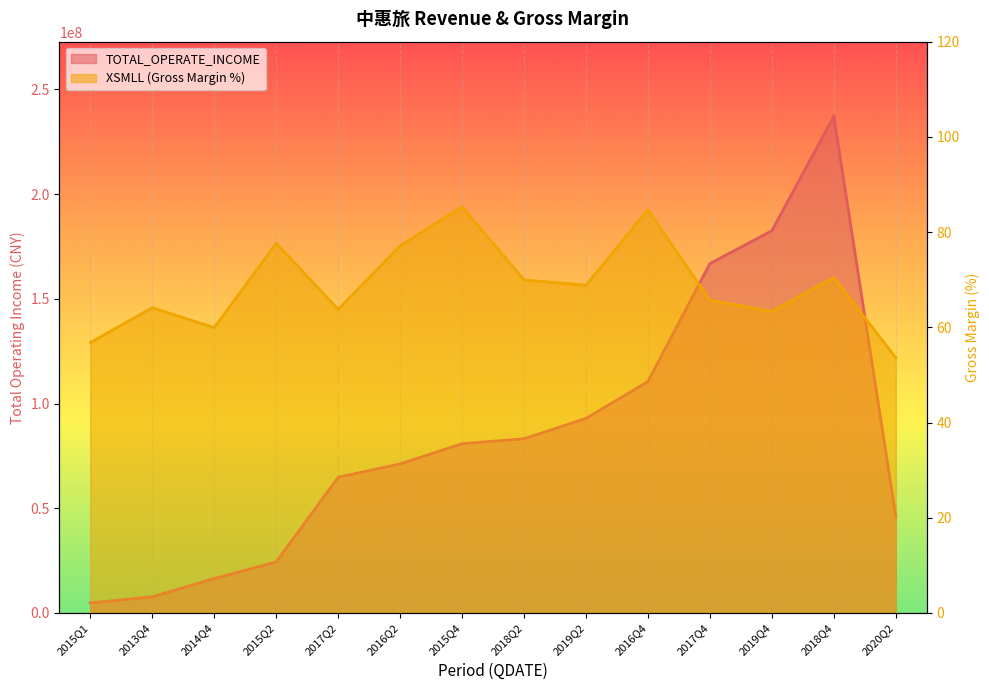

What is the difference between the TOTAL_OPERATE_INCOME values at 2015Q2 and 2016Q4?

86131566.7